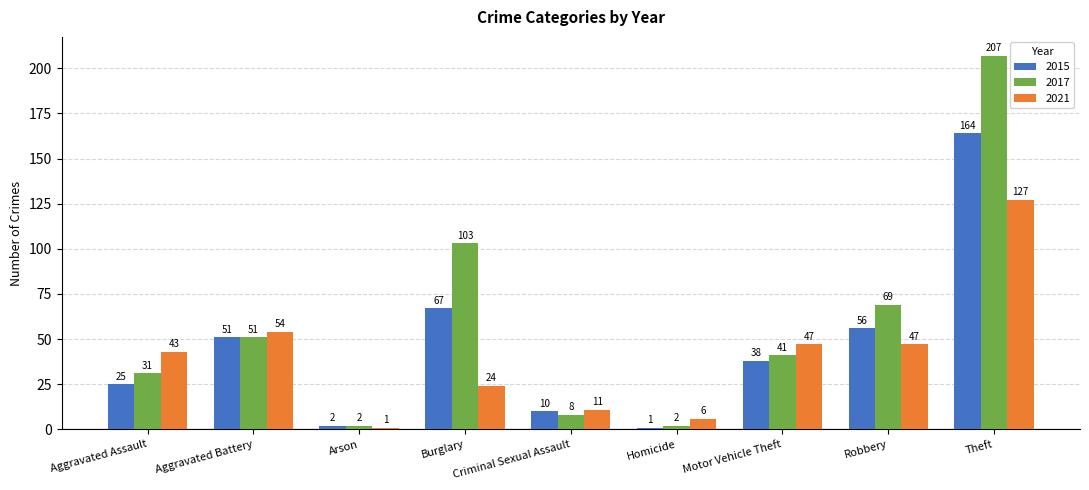

Reading left to right, transcribe all the data shown in this chart.

2015: Aggravated Assault=25	Aggravated Battery=51	Arson=2	Burglary=67	Criminal Sexual Assault=10	Homicide=1	Motor Vehicle Theft=38	Robbery=56	Theft=164
2017: Aggravated Assault=31	Aggravated Battery=51	Arson=2	Burglary=103	Criminal Sexual Assault=8	Homicide=2	Motor Vehicle Theft=41	Robbery=69	Theft=207
2021: Aggravated Assault=43	Aggravated Battery=54	Arson=1	Burglary=24	Criminal Sexual Assault=11	Homicide=6	Motor Vehicle Theft=47	Robbery=47	Theft=127